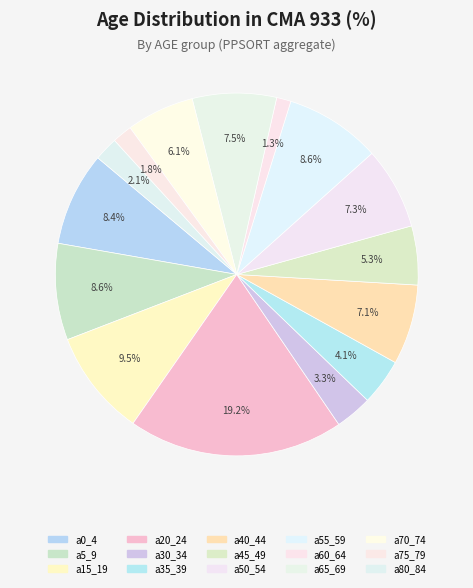

How many slices are in this pie chart?

15